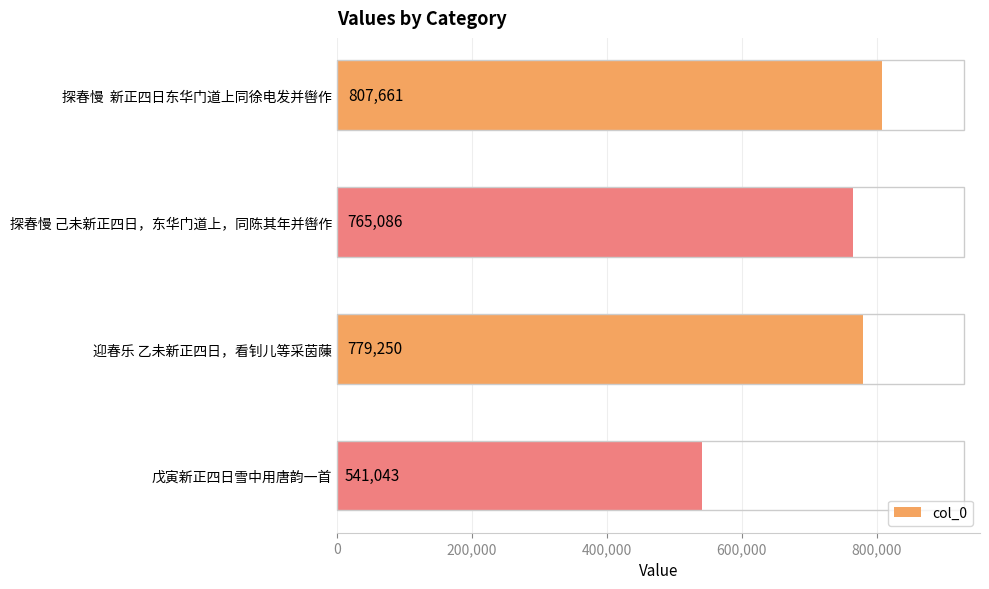

Rank the categories by value from lowest to highest.

戊寅新正四日雪中用唐韵一首, 探春慢 己未新正四日，东华门道上，同陈其年并辔作, 迎春乐 乙未新正四日，看钊儿等采茵蔯, 探春慢  新正四日东华门道上同徐电发并辔作